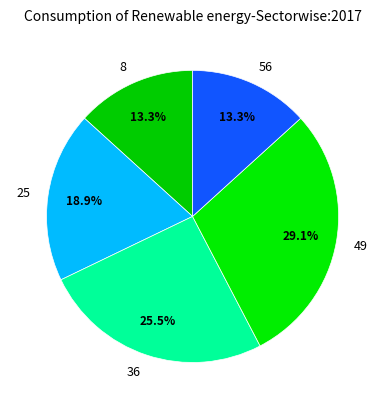

To the nearest percent, what is the combined percentage of 36 and 56?

39%